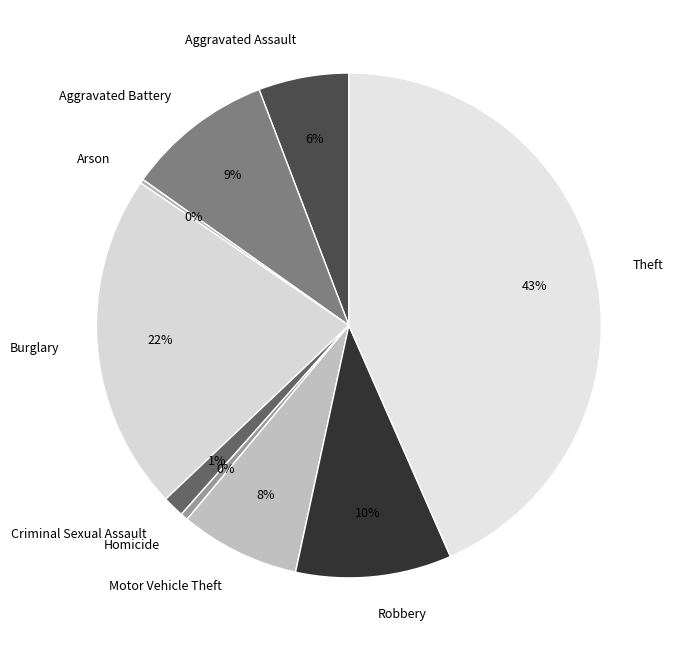

Which category has the biggest portion of the pie?

Theft